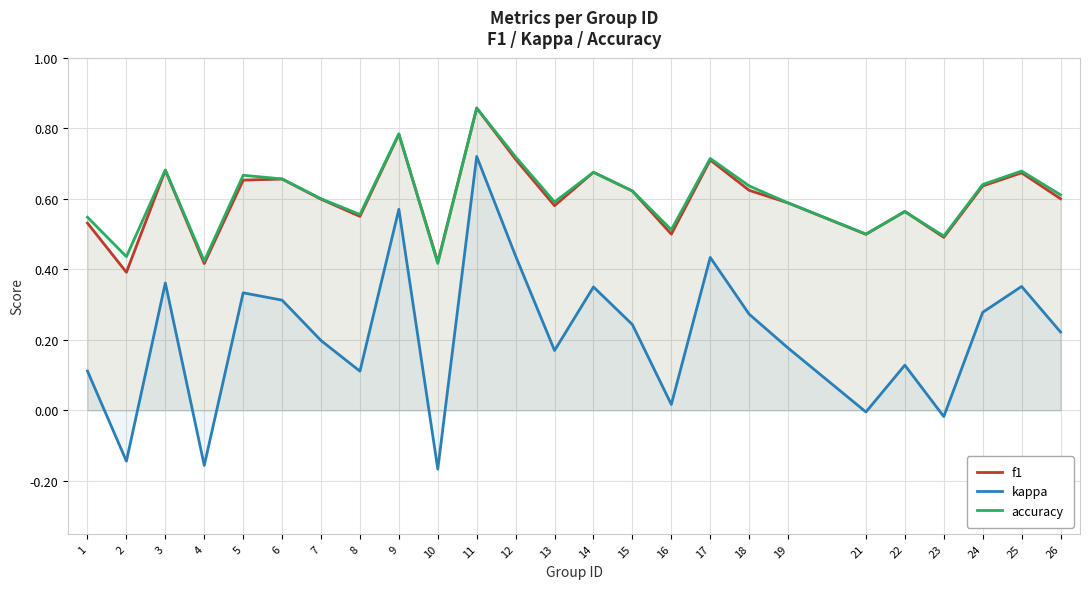

What is the difference between the maximum and minimum values in the accuracy series?

0.4